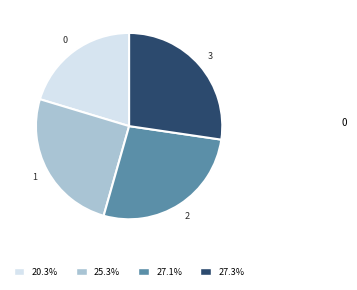

Is there any slice that represents more than half of the pie?

No